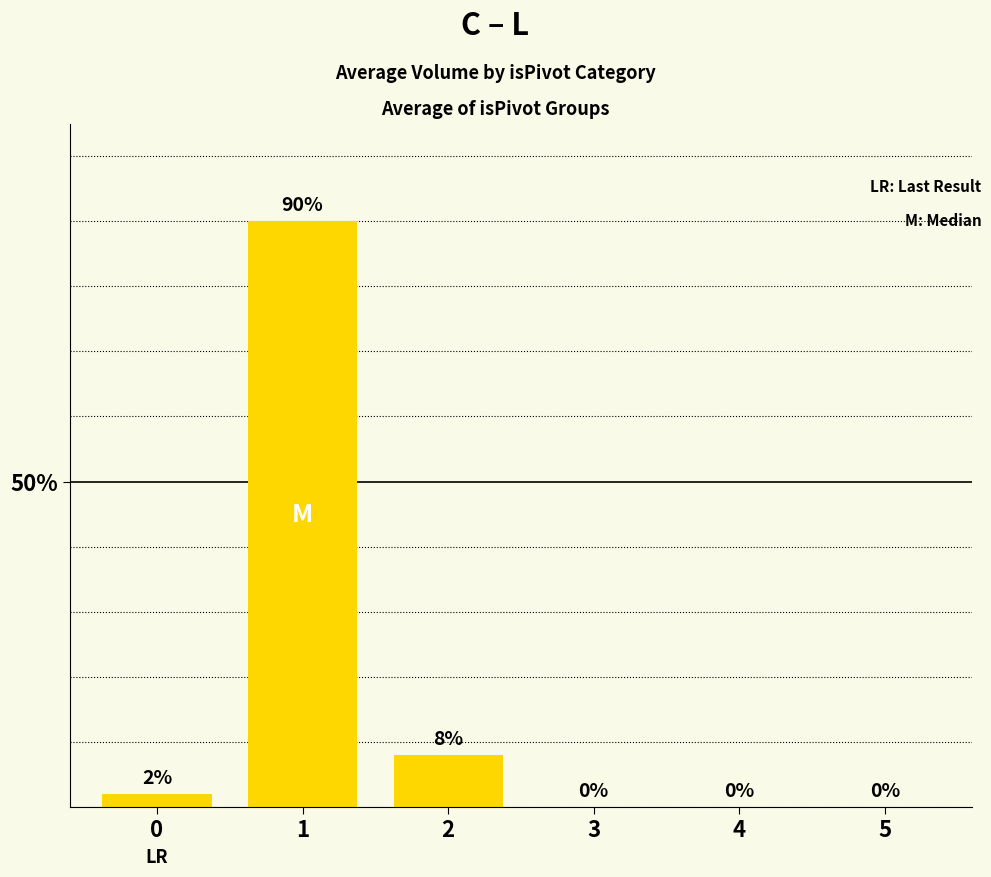

Reading left to right, what are all the values shown in this chart?

0=0.0	1=0.9	2=0.1	3=0.0	4=0.0	5=0.0